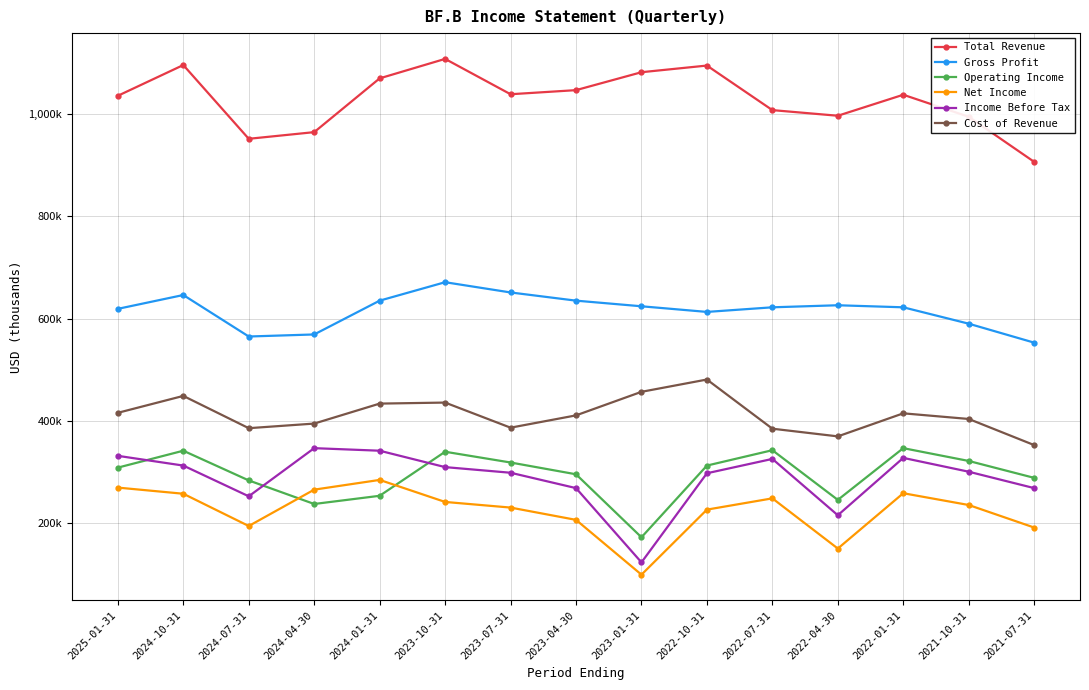

What are all the series names shown in the legend?

Total Revenue, Gross Profit, Operating Income, Net Income, Income Before Tax, Cost of Revenue